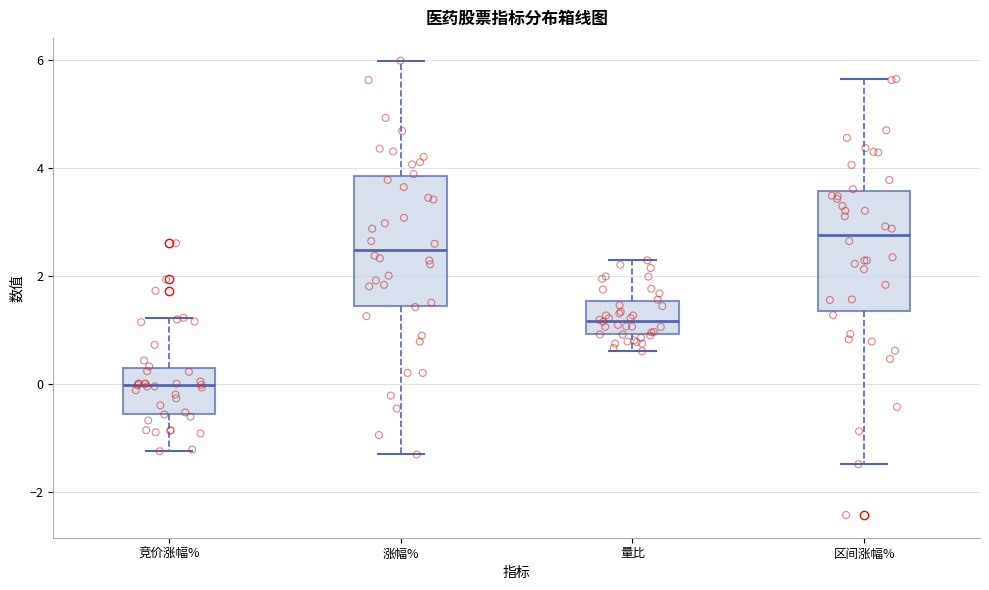

Reading left to right, read every box against the y-axis: the position of its median line, the range the box covers, and the ends of its whiskers. The values are not printed on the chart, so give them approximately, as read against the axis.

竞价涨幅%: median 0.0, box -0.6 to 0.2, whiskers -1.2 to 1.2
涨幅%: median 2.4, box 1.4 to 3.8, whiskers -1.4 to 6.0
量比: median 1.2, box 1.0 to 1.6, whiskers 0.6 to 2.2
区间涨幅%: median 2.8, box 1.4 to 3.6, whiskers -1.4 to 5.6